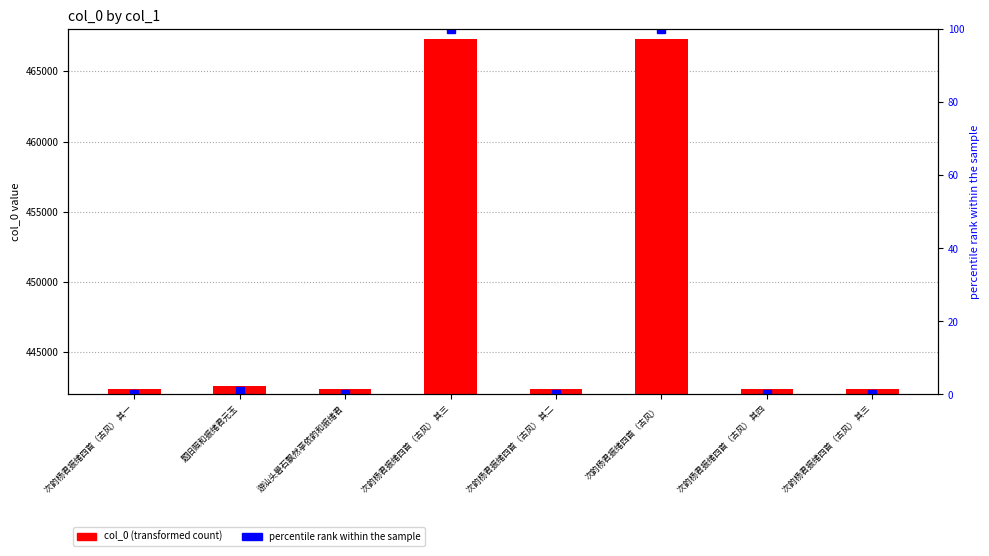

What is the difference between the maximum and minimum values in the percentile rank within the sample series?

100.0